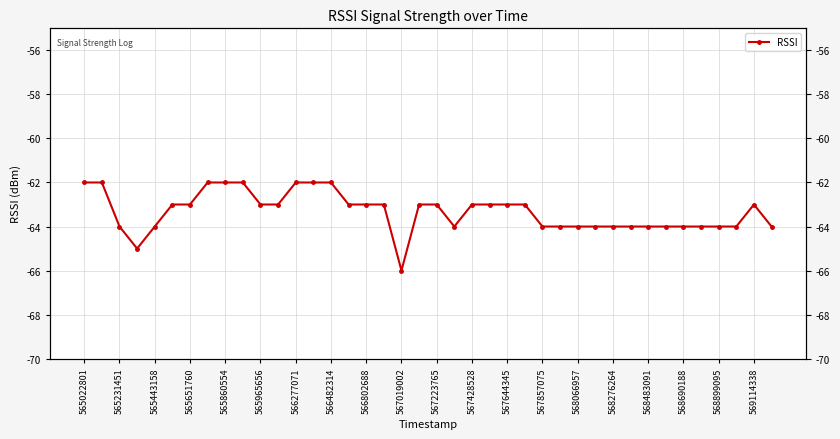

Is this an area chart (filled region under the line)?

No